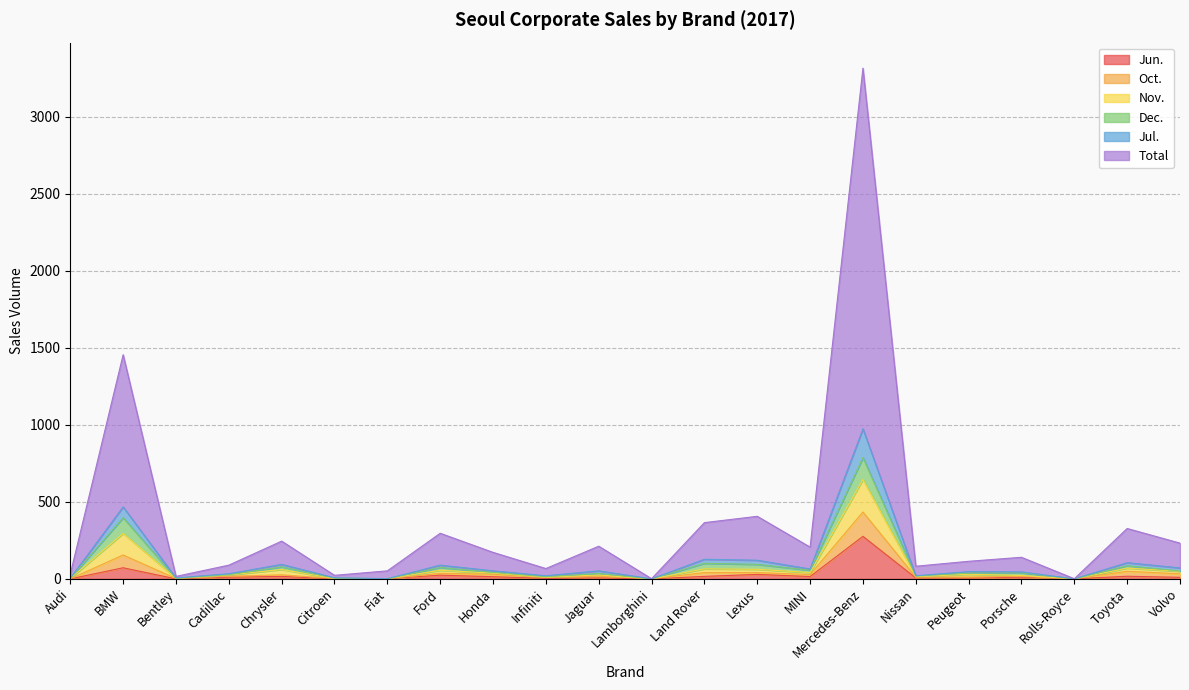

At how many categories does at least one series exceed 2738?

1